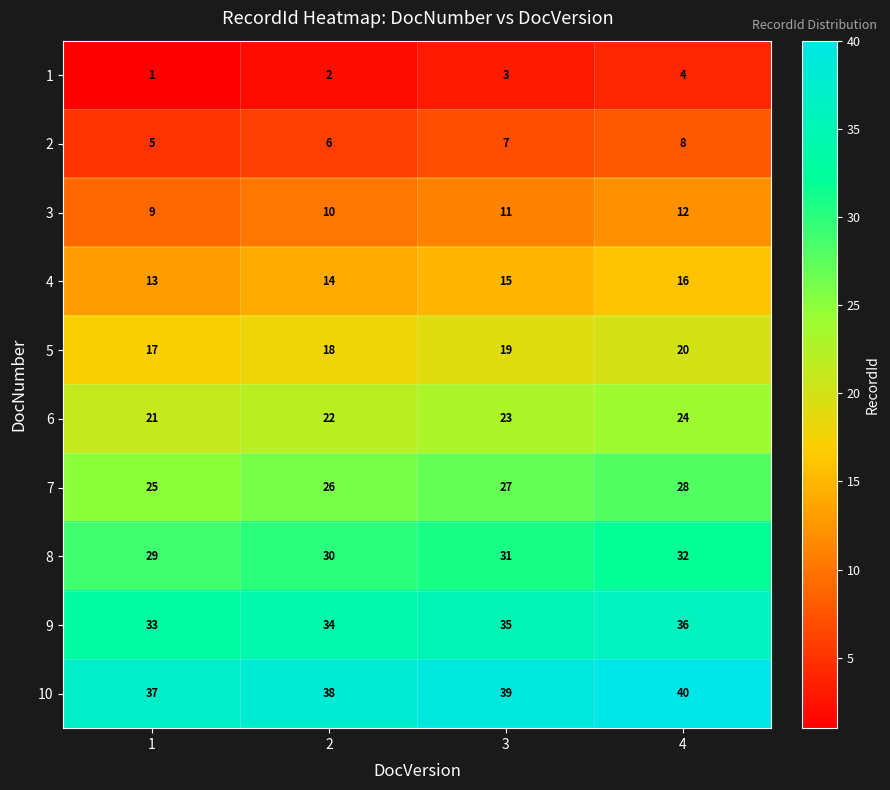

At 1, list the series in order from largest to smallest.

10, 9, 8, 7, 6, 5, 4, 3, 2, 1